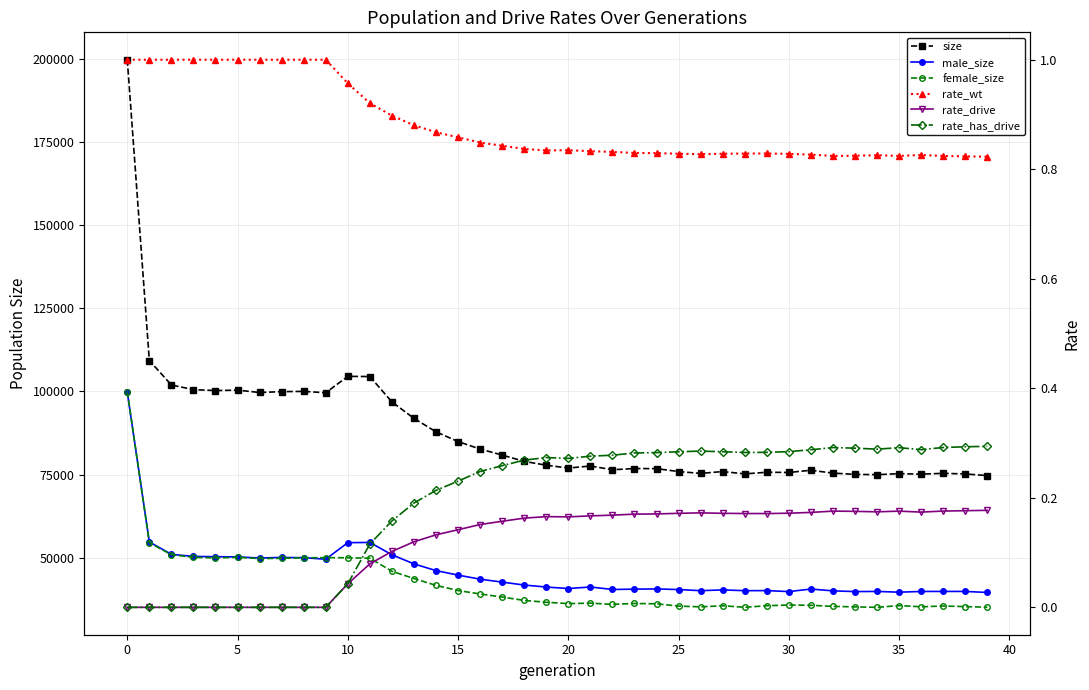

How many interior local valleys does the rate_wt series have?

4